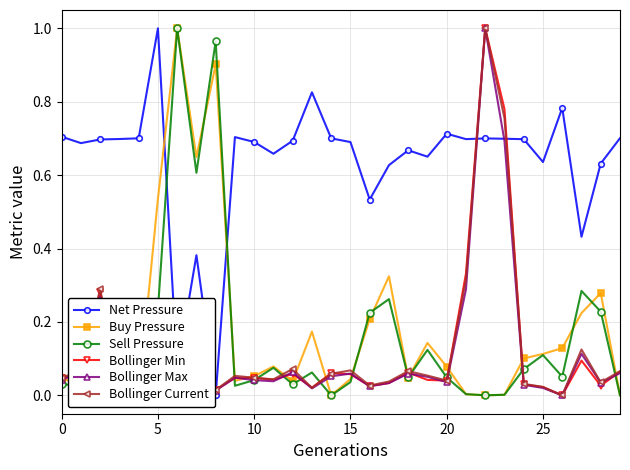

True or false: Buy Pressure has more than 0 interior local peaks.

True